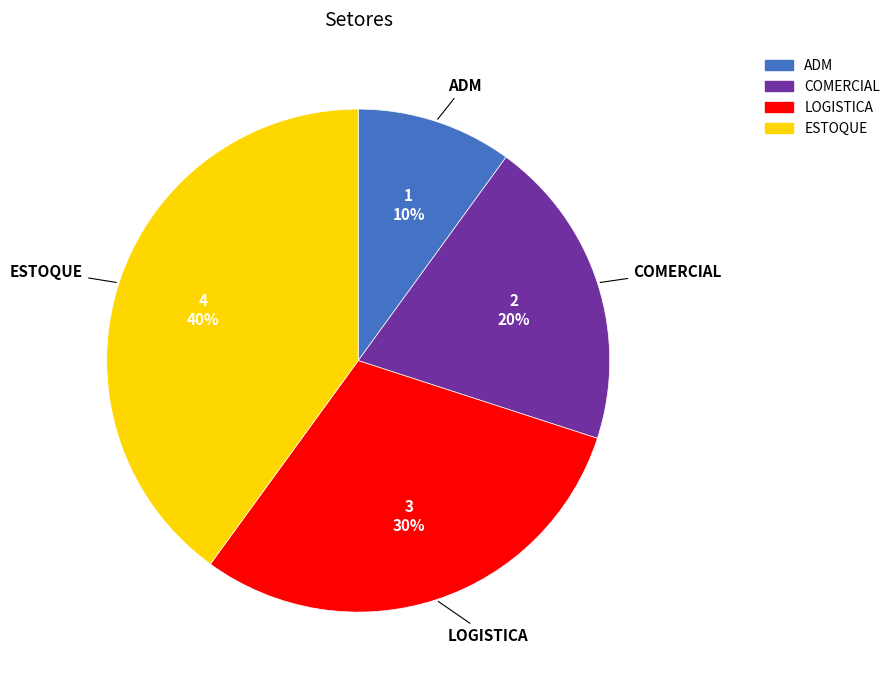

What percentage is the COMERCIAL slice, to the nearest percent?

20%